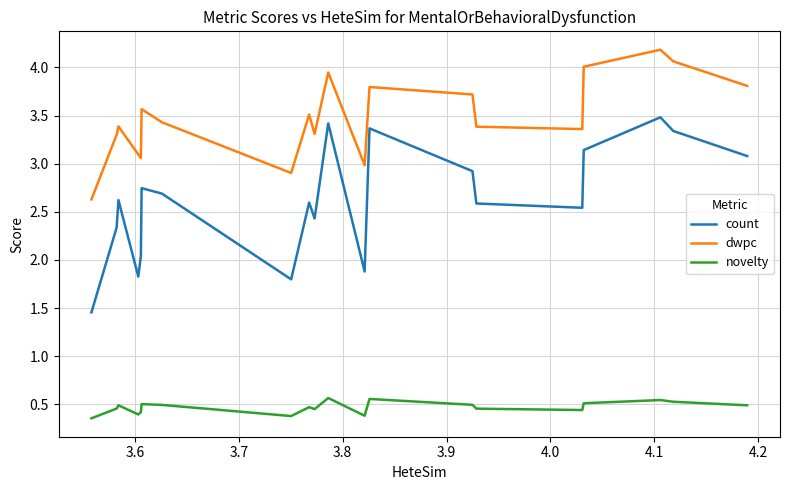

True or false: novelty and dwpc cross at least once.

False